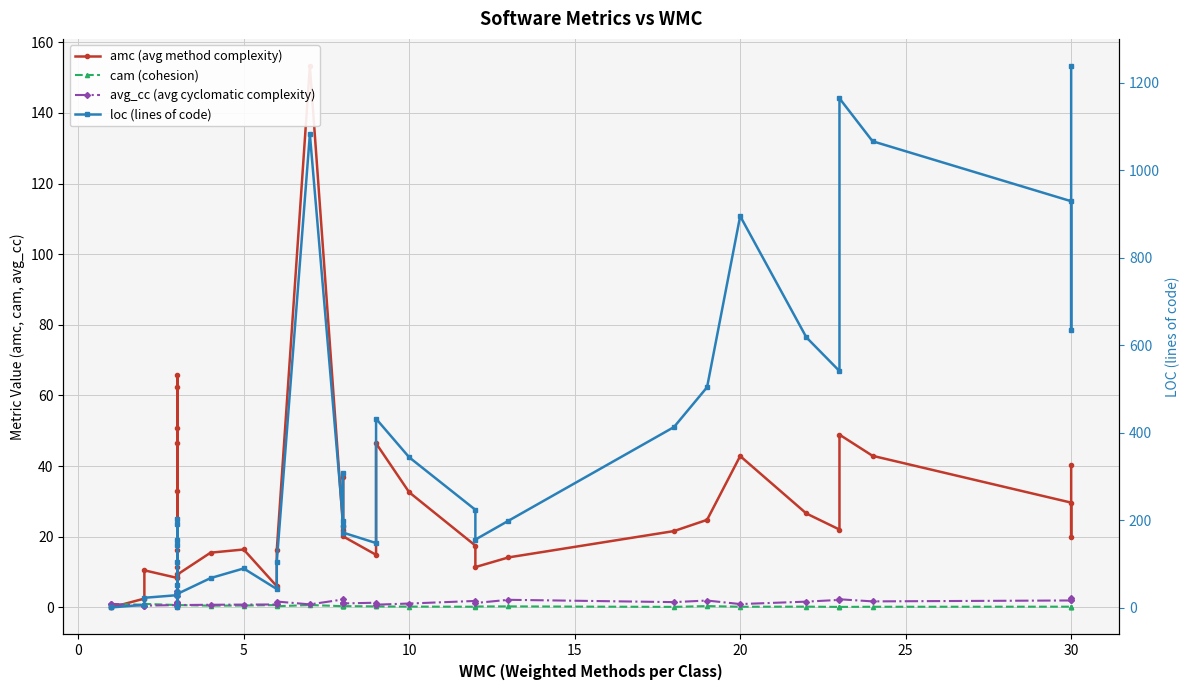

How many cam (cohesion) values are between 0 and 1?

40